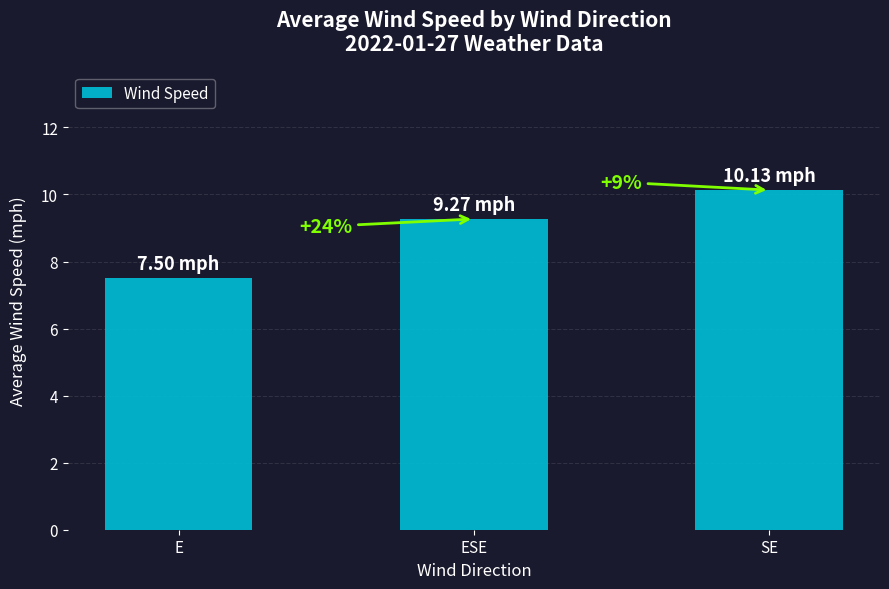

What is the label of the 2nd bar from the right?

ESE